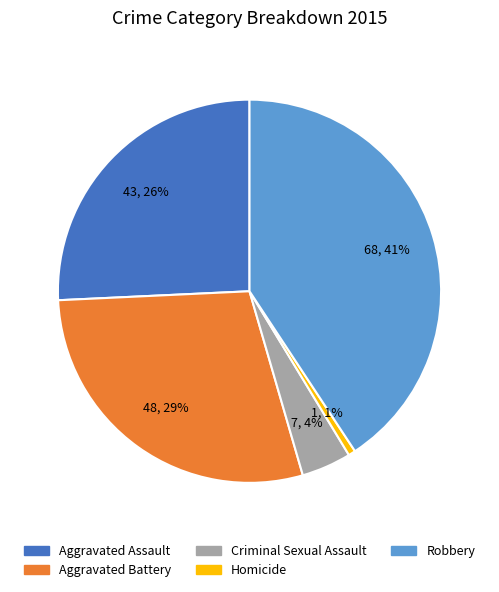

Which category has the biggest portion of the pie?

Robbery